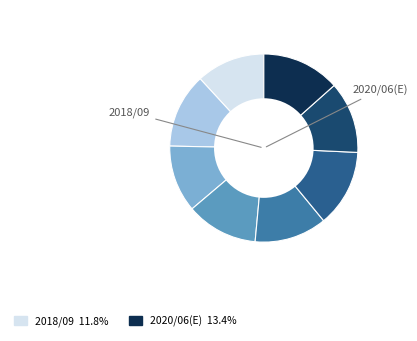

Is there a majority slice in this chart?

No